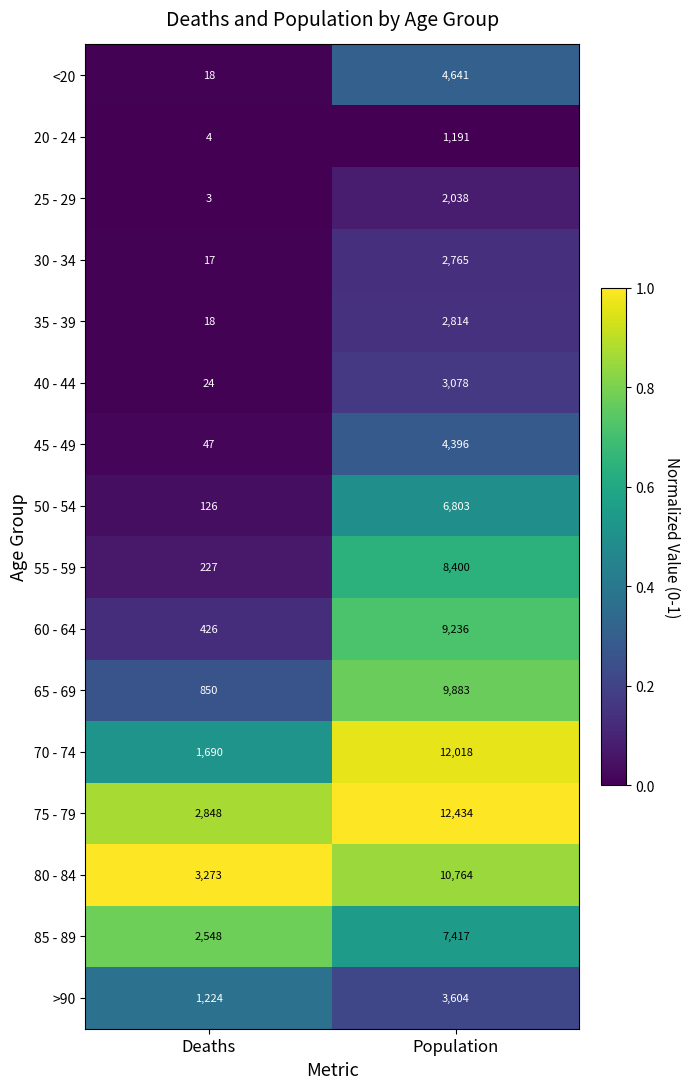

True or false: 30 - 34 has a value of 9 at Deaths.

False